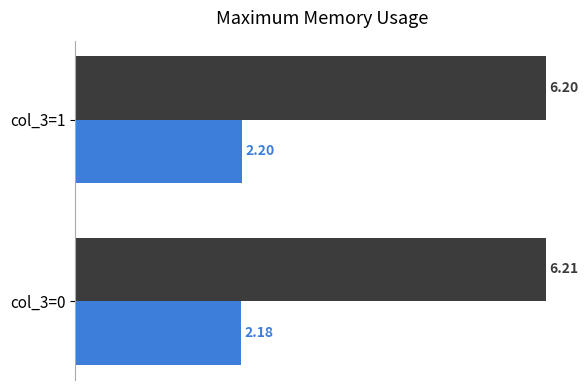

What is the total value across all series at col_3=0?

8.4